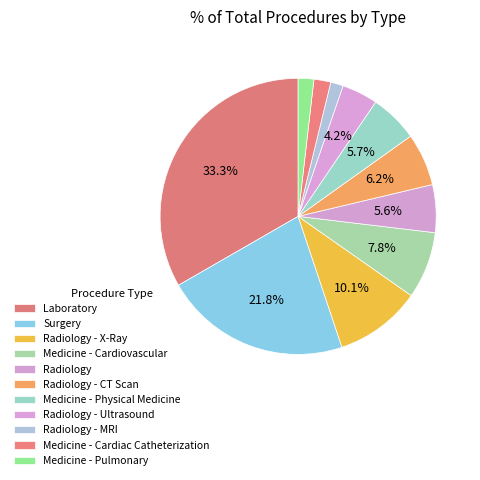

Which category has the smallest portion of the pie?

Radiology - MRI